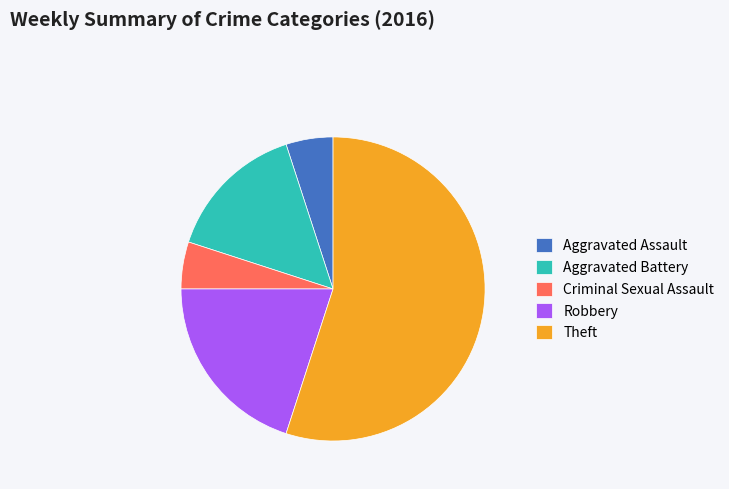

Does Robbery represent more than half of the total?

No